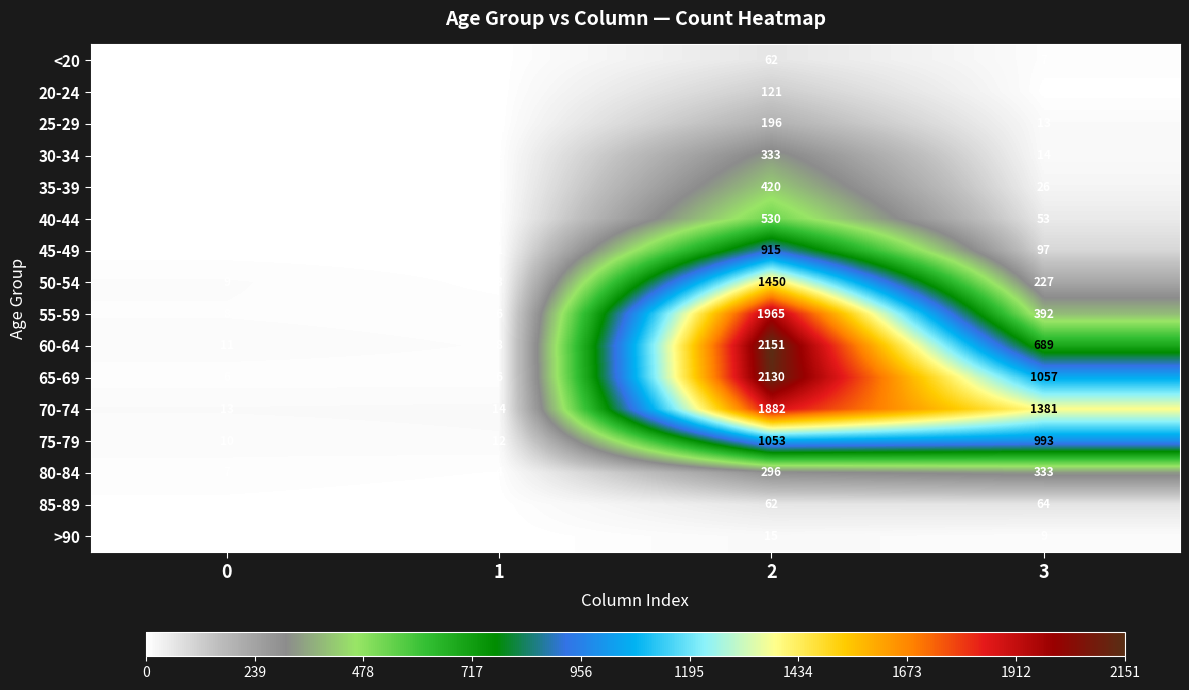

The 75-79 series shows 405 at 2. True or false?

False